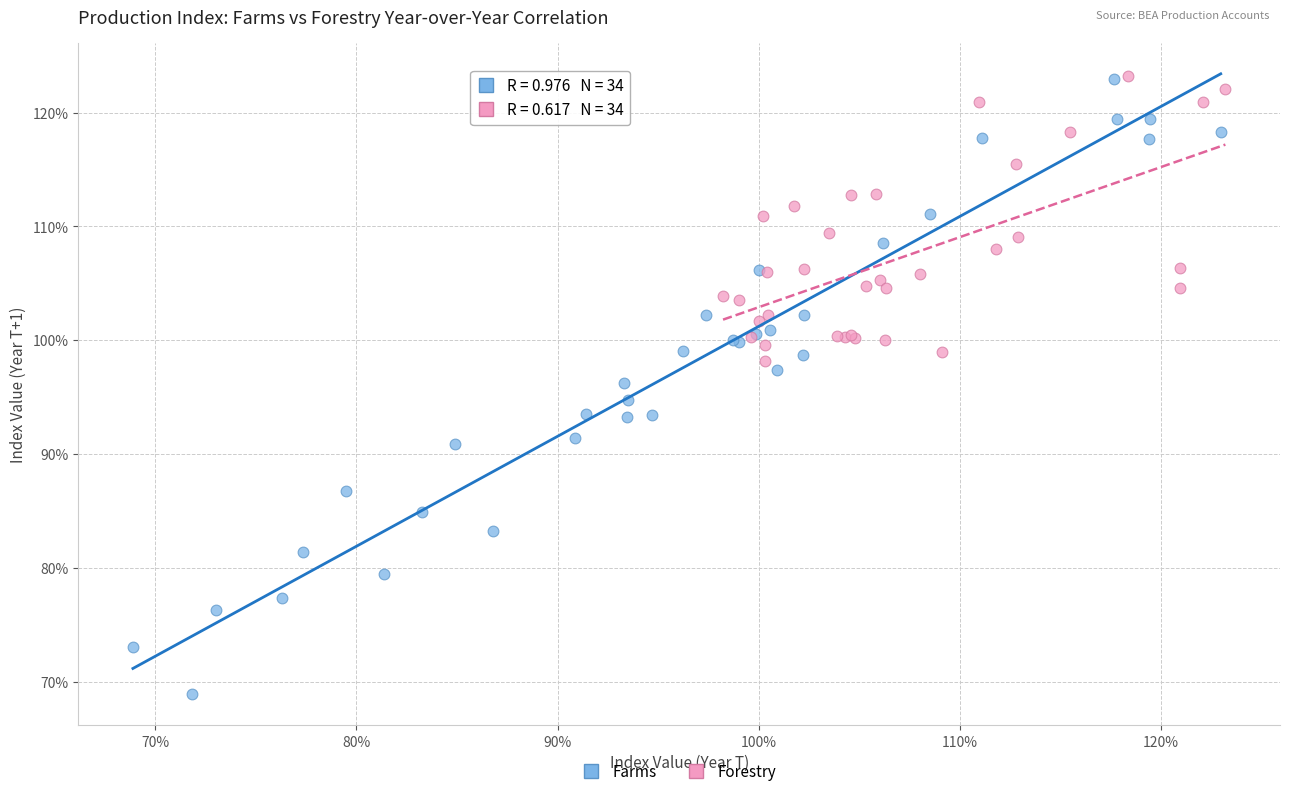

What are all the series names shown in the legend?

Farms, Forestry